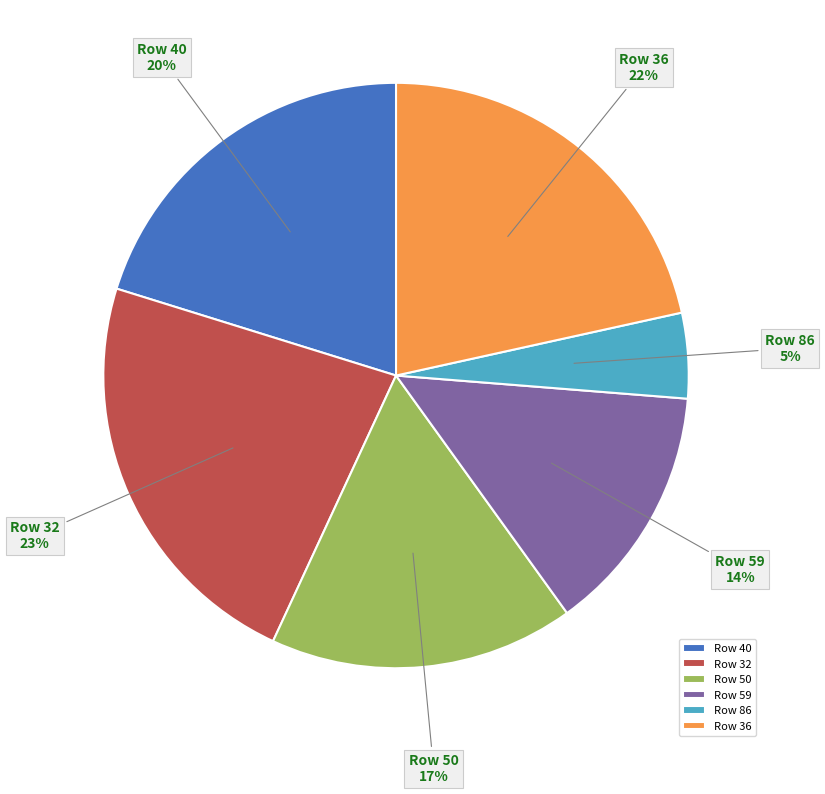

Combined, do Row 36 and Row 59 account for over 50%?

No